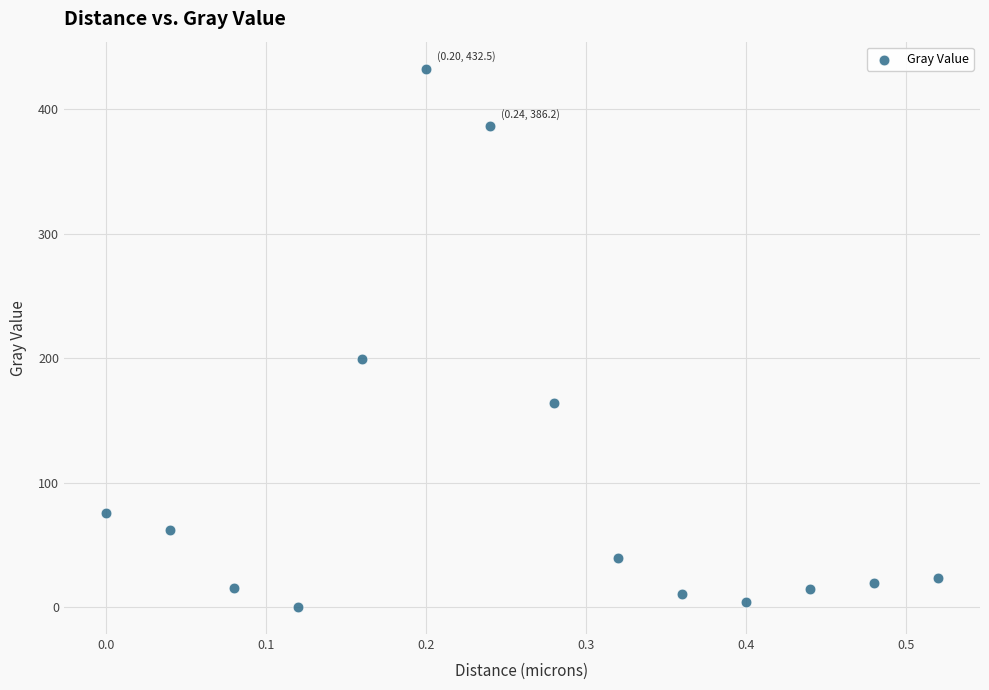

What is the range of Y values (max minus min)?

432.5